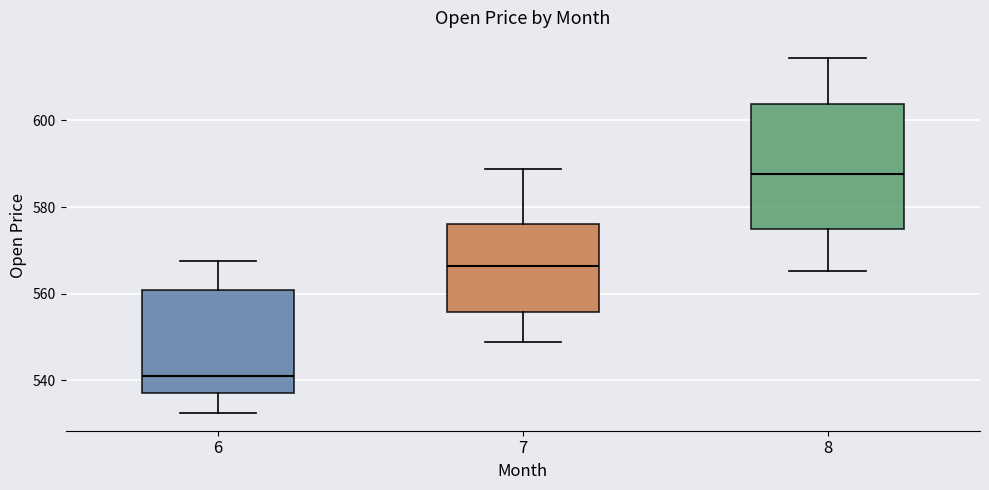

Which box has the lowest median line?

6